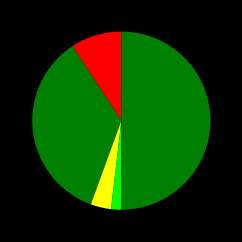

How many slices are in this pie chart?

5